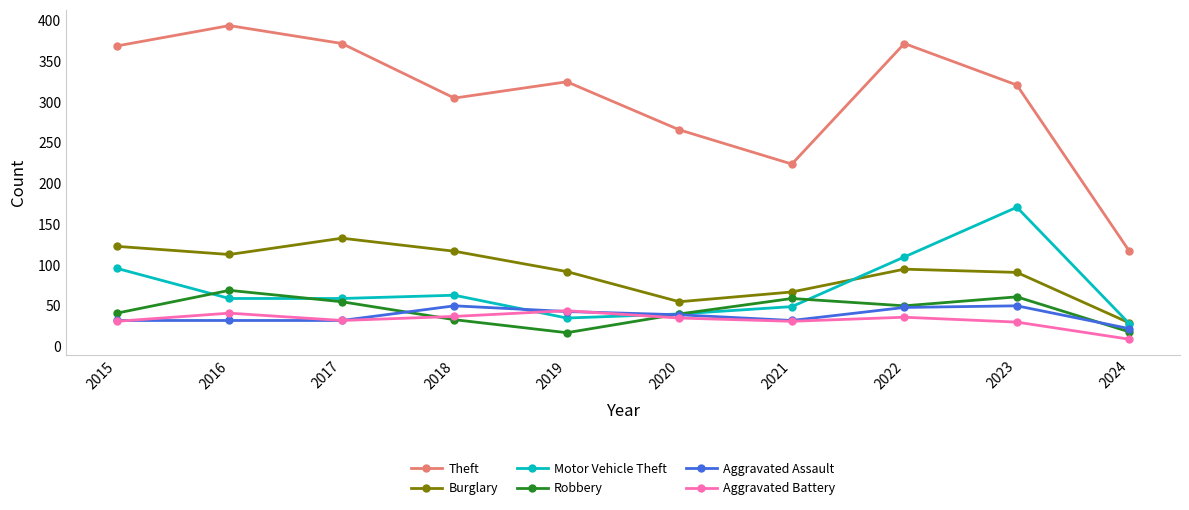

How many times do Motor Vehicle Theft and Aggravated Battery cross each other?

2